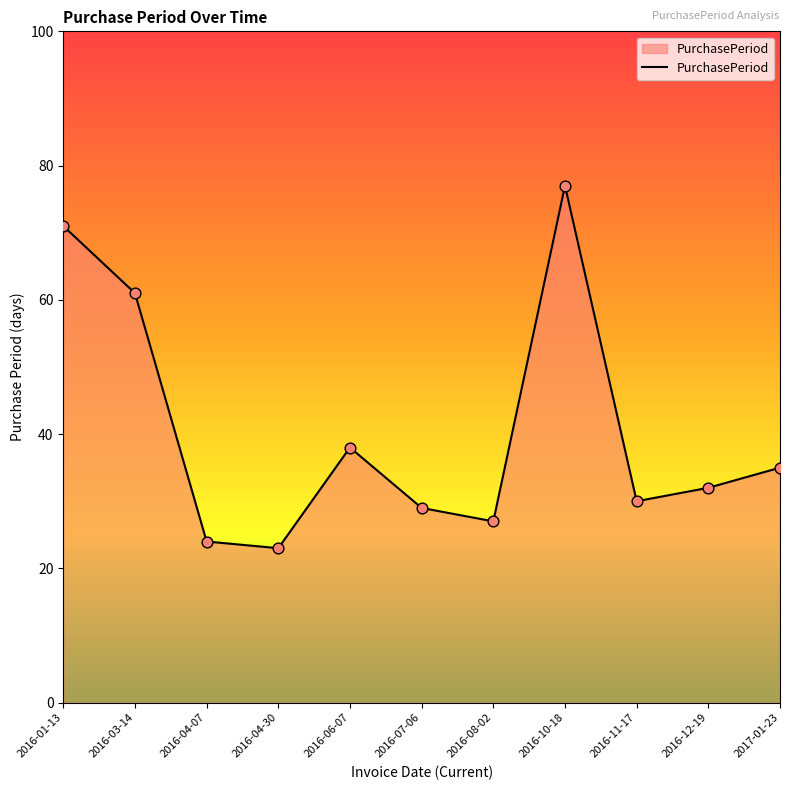

Approximately how many times larger is the value at 2016-07-06 compared to 2016-08-02?

1.1